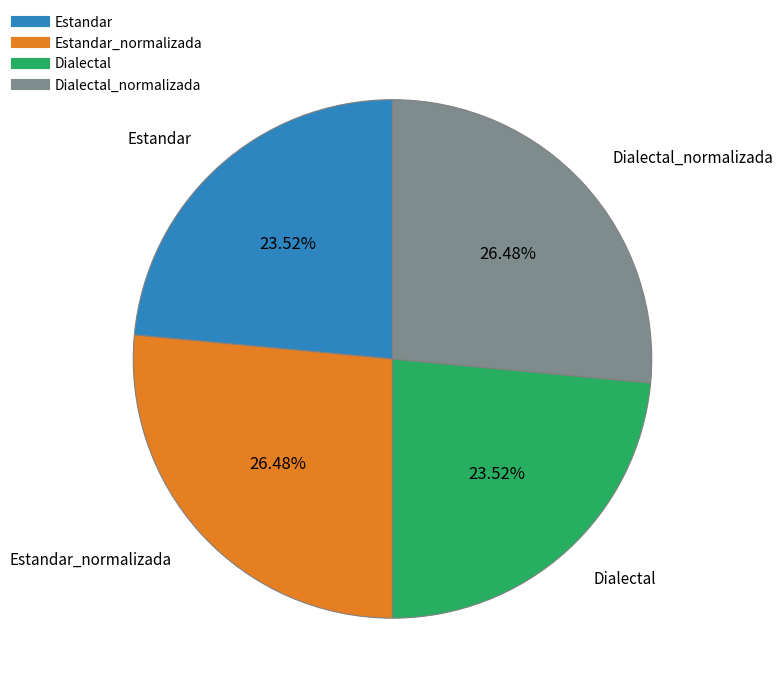

Is there any slice that represents more than half of the pie?

No